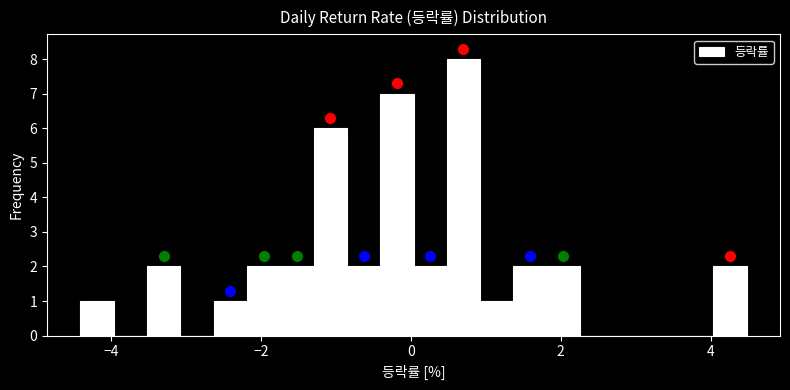

Read against the x-axis, roughly where is the centre of the tallest bar?

0.8